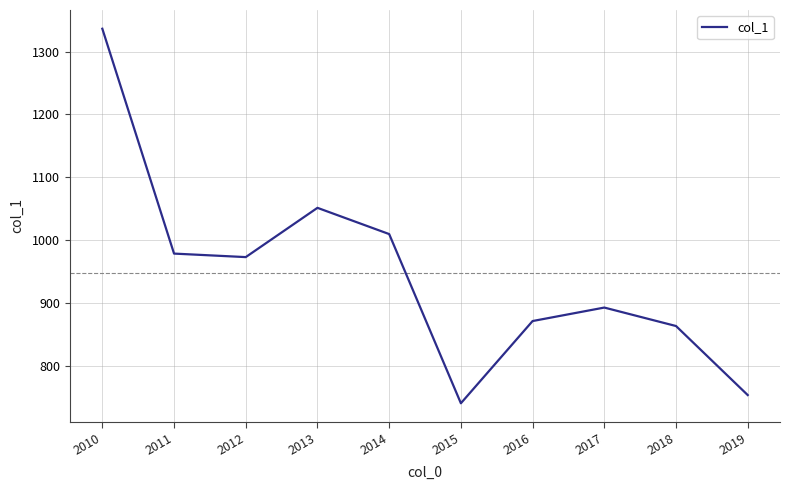

What is the approximate value at 2019?

754.3